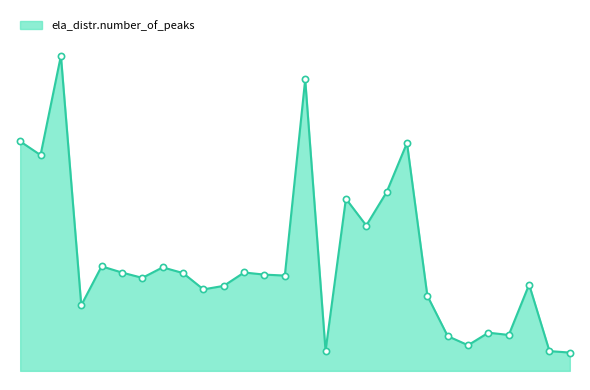

Between 3.0 and 4.0, which is larger?

3.0